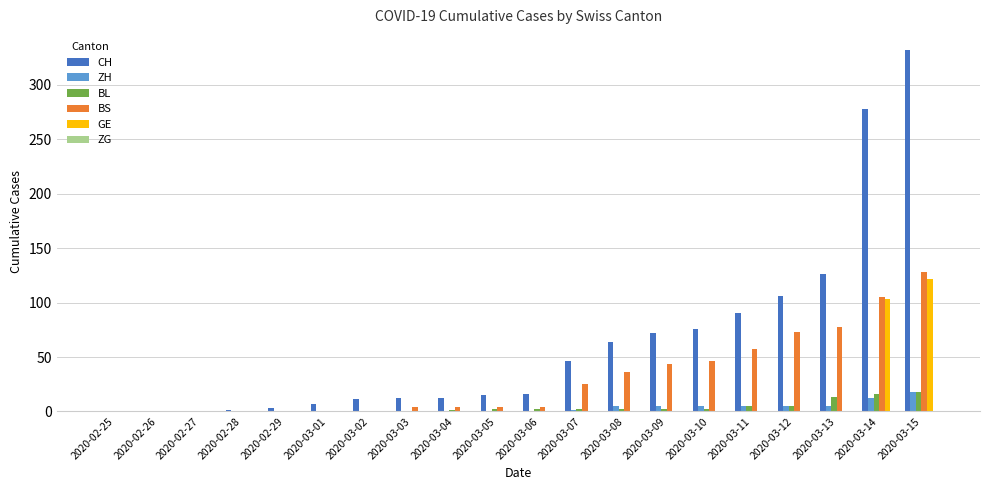

The value of BS at 2020-03-15 is 128. True or false?

True